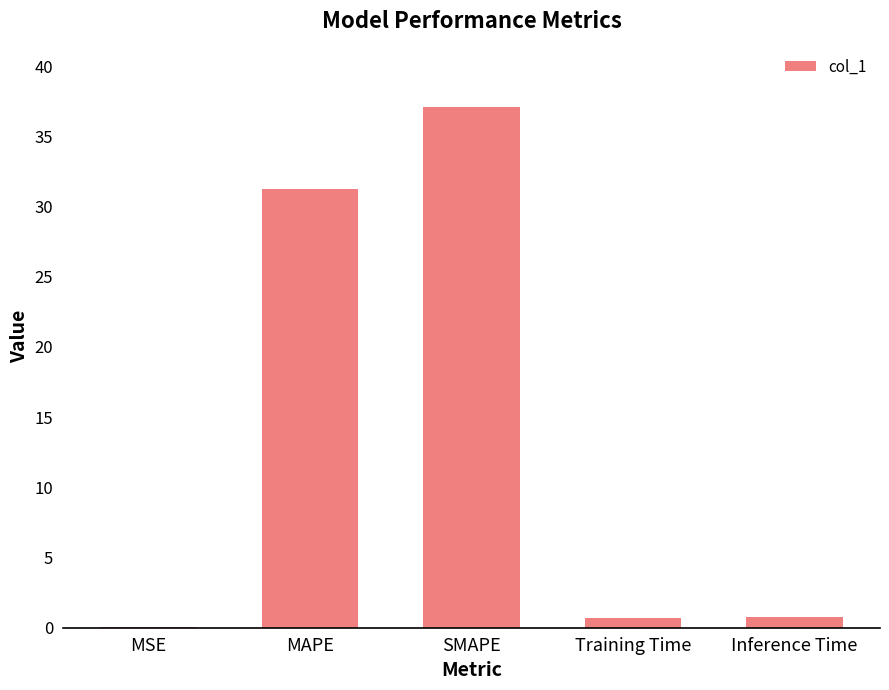

At which category does the chart reach its peak across all series?

SMAPE